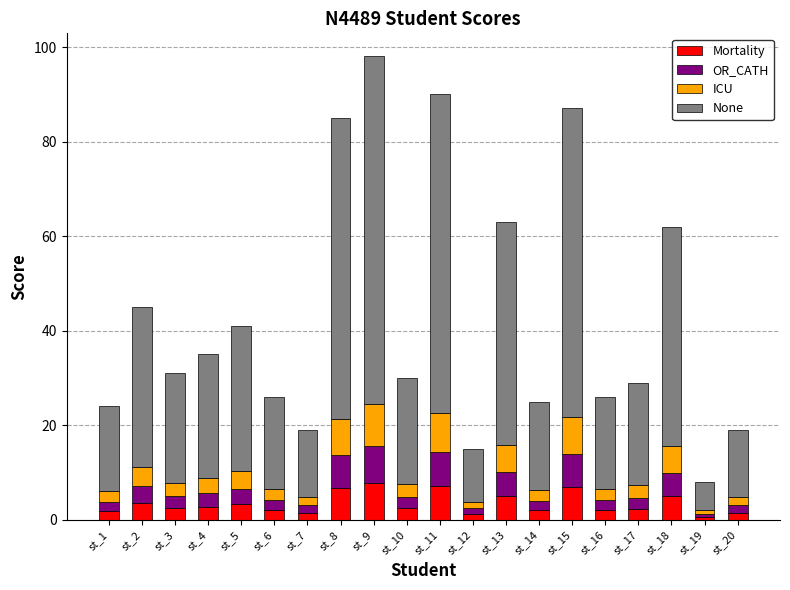

How many series are shown in this chart?

4